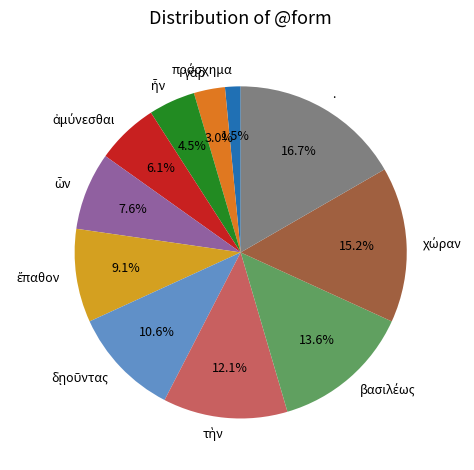

Is there any slice that represents more than half of the pie?

No